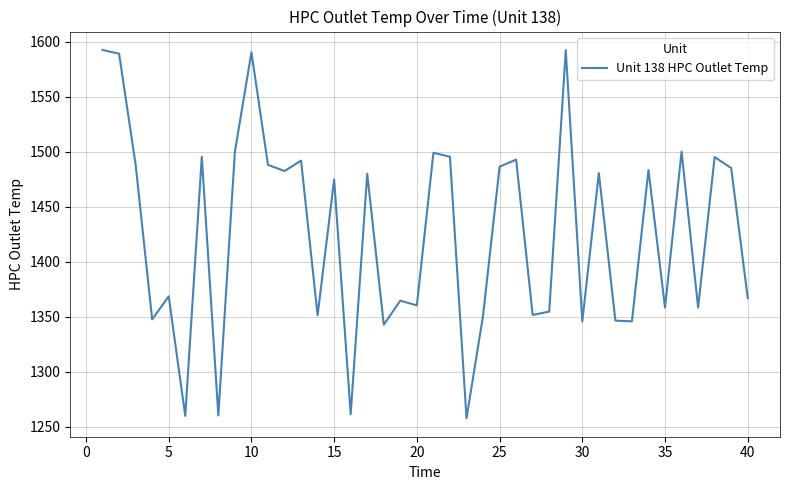

How many series are shown in this chart?

1